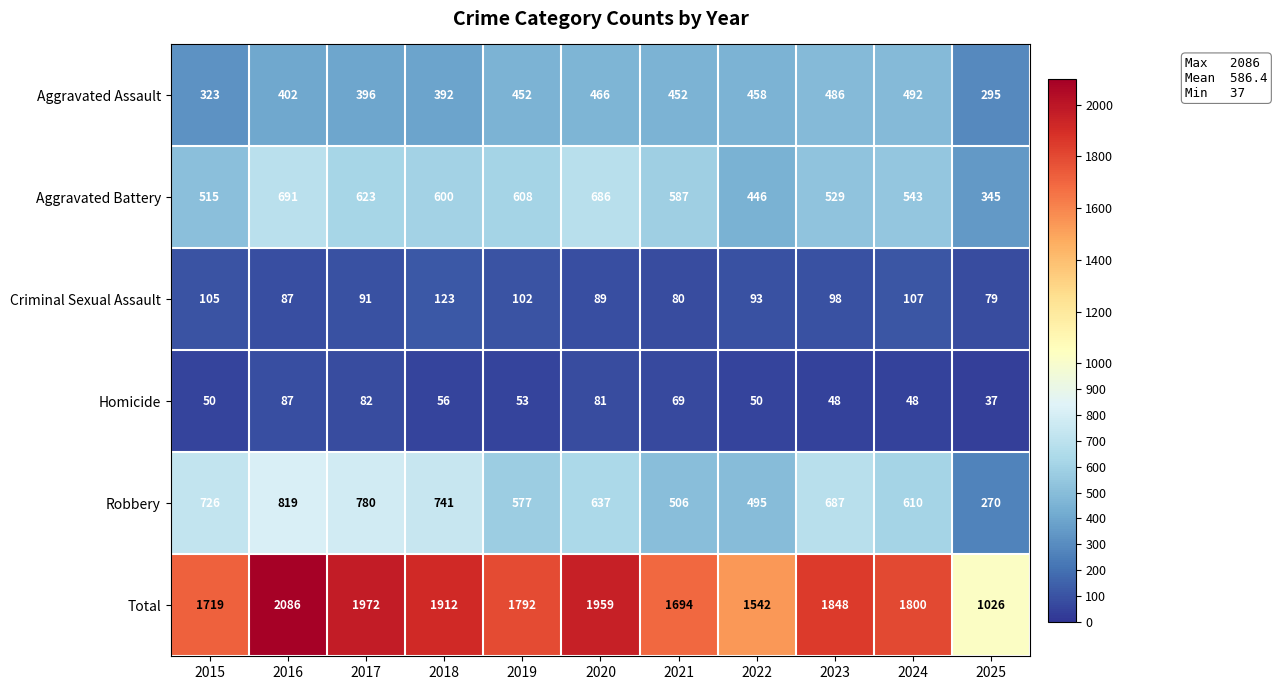

What is the minimum value shown in the chart?

37